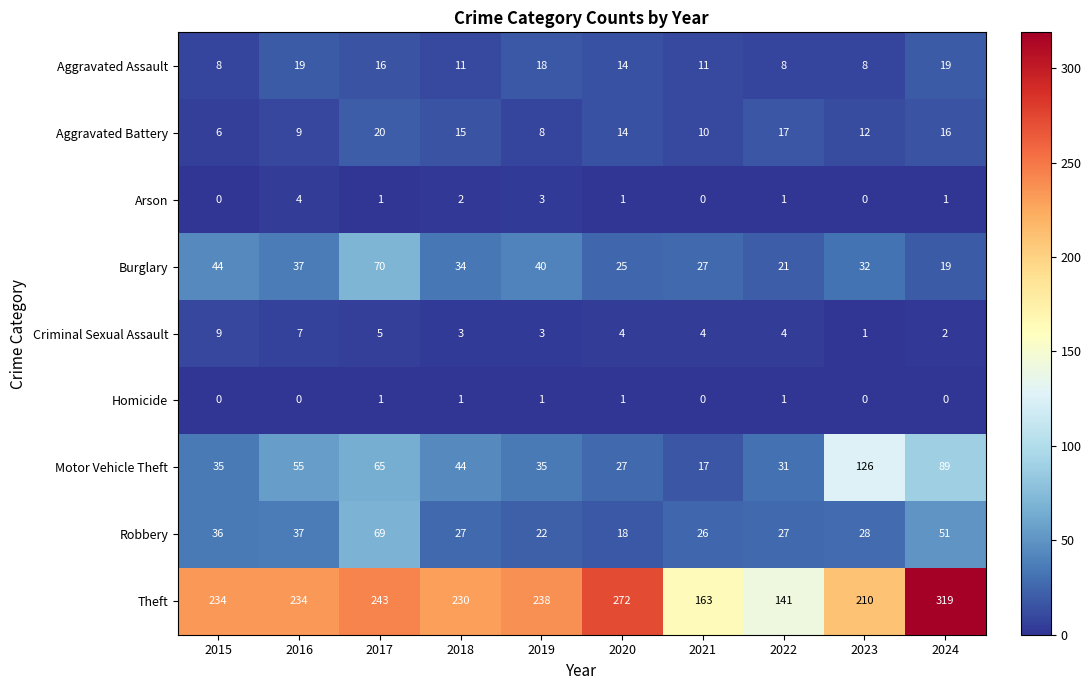

At which label is Arson closest to 2?

2018